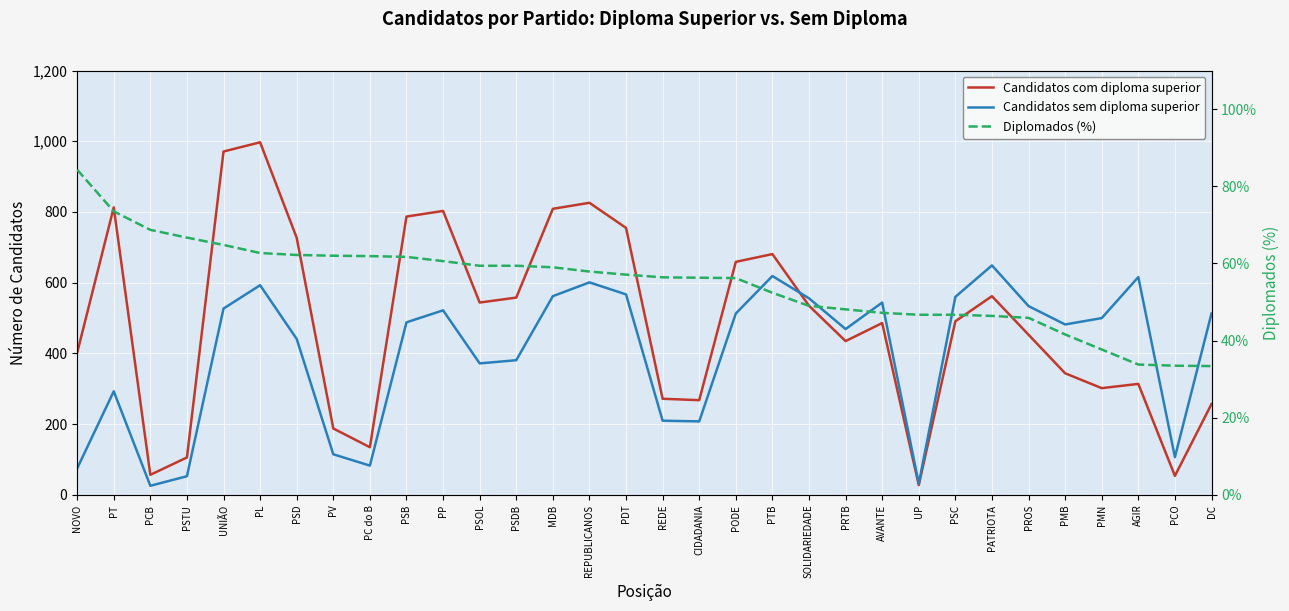

Reading right to left, list all the values displayed in this chart.

Candidatos com diploma superior: 257.0	54.0	314.0	302.0	344.0	453.0	562.0	491.0	28.0	486.0	435.0	535.0	681.0	659.0	268.0	272.0	755.0	826.0	809.0	558.0	544.0	803.0	787.0	135.0	188.0	727.0	997.0	971.0	106.0	57.0	813.0	402.0
Candidatos sem diploma superior: 513.0	107.0	616.0	500.0	482.0	534.0	649.0	560.0	32.0	544.0	469.0	556.0	619.0	513.0	208.0	210.0	567.0	601.0	562.0	381.0	372.0	522.0	488.0	83.0	115.0	441.0	593.0	527.0	53.0	26.0	293.0	75.0
Diplomados (%): 33.4	33.5	33.8	37.7	41.6	45.9	46.4	46.7	46.7	47.2	48.1	49.0	52.4	56.2	56.3	56.4	57.1	57.9	59.0	59.4	59.4	60.6	61.7	61.9	62.0	62.2	62.7	64.8	66.7	68.7	73.5	84.3